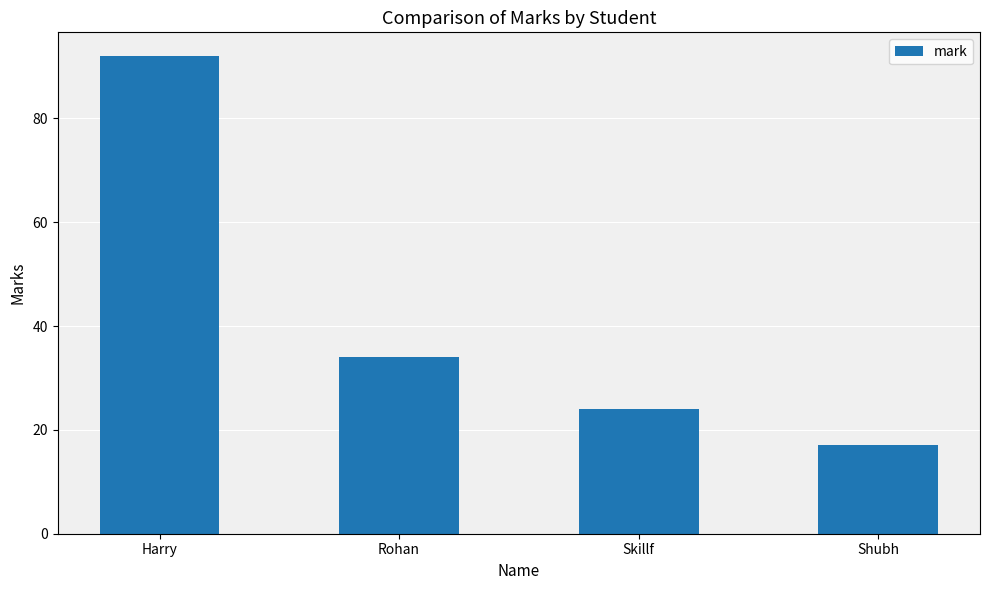

Which label corresponds to the smallest value in the chart?

Shubh